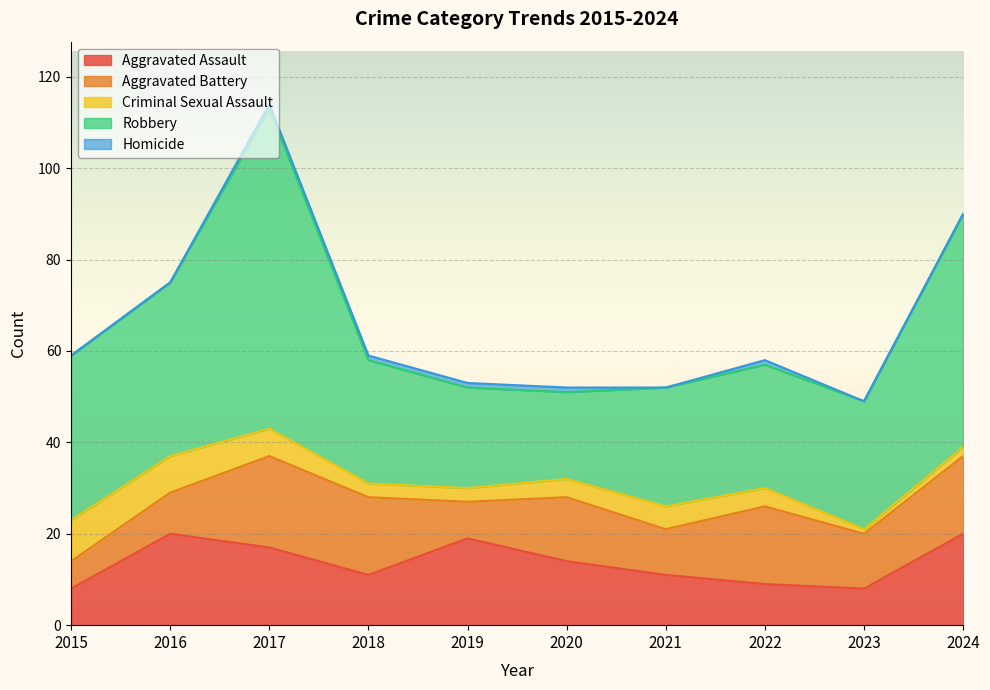

How many lines are shown in the chart?

5